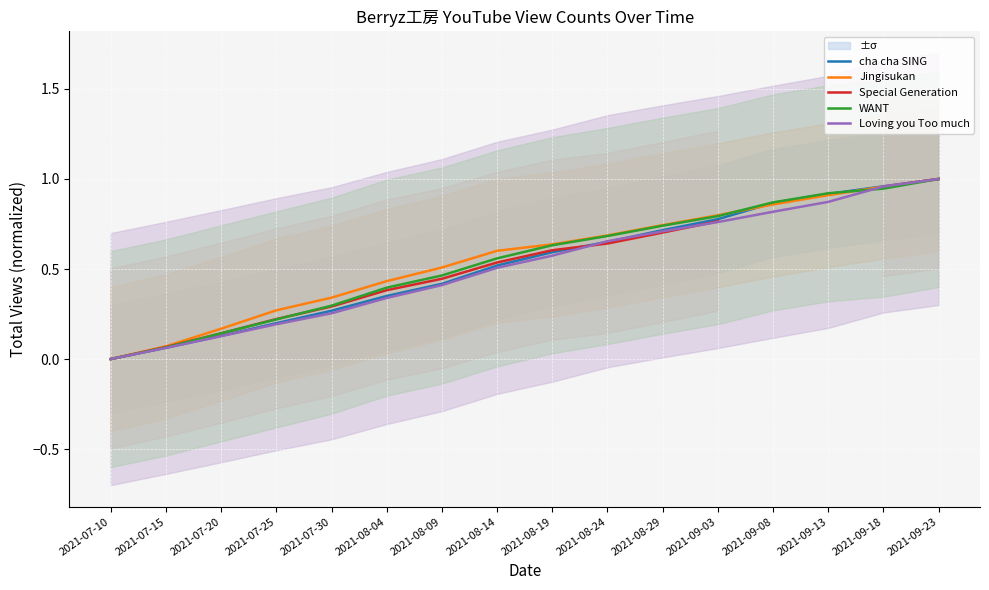

Read the cha cha SING value at 2021-08-14.

0.5